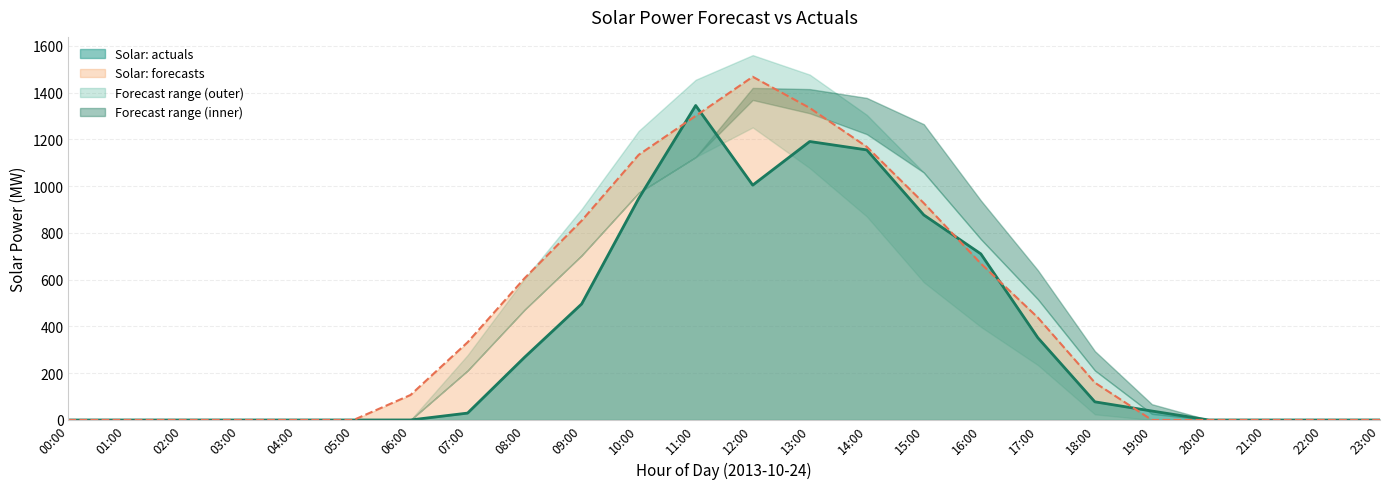

How many values in the Actuals line series are below 38?

12